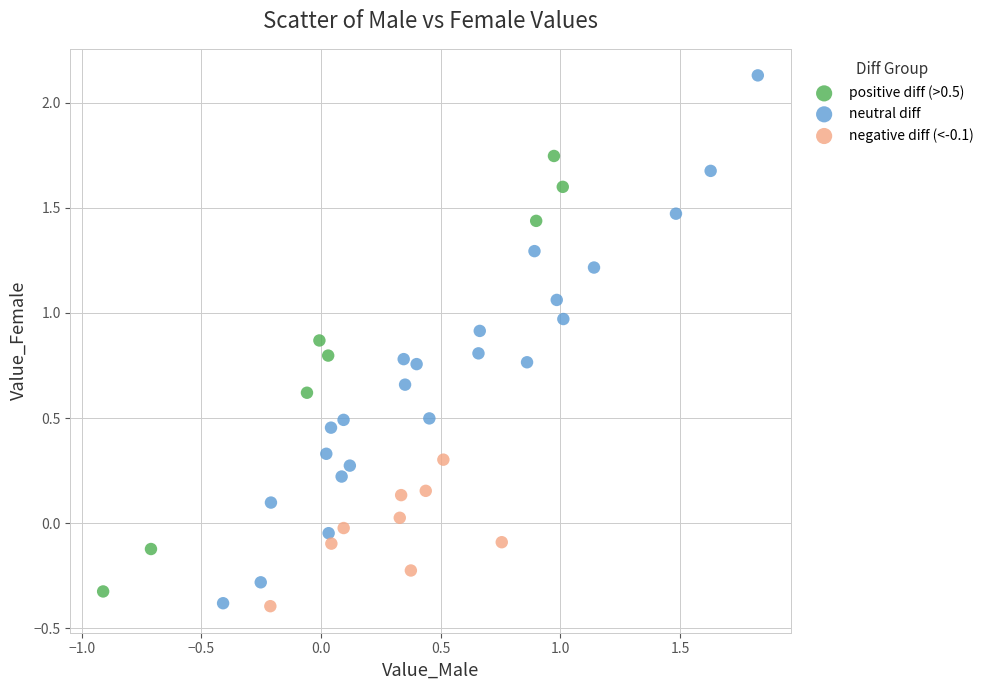

Which series contains the highest Y value?

neutral diff